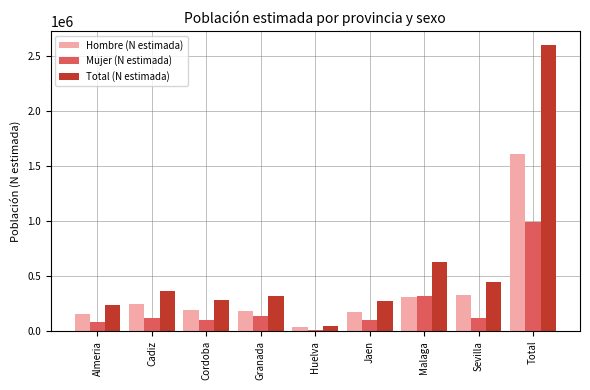

What is the difference between the highest and lowest values at Sevilla?

325964